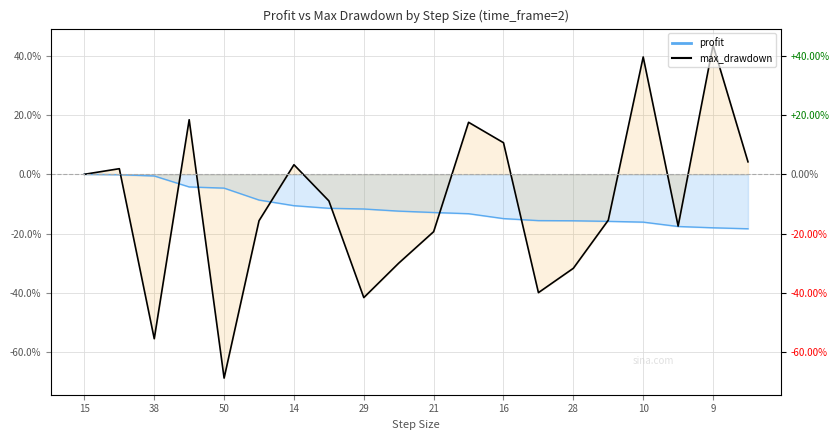

What is the spread (max minus min) of values at 21?

6.5